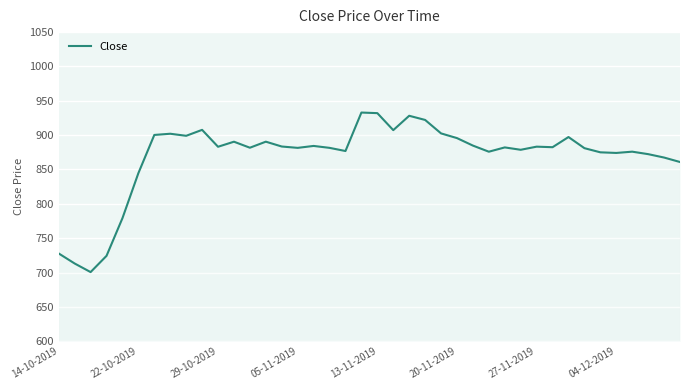

What is the value of the 25th point from the left?

902.5